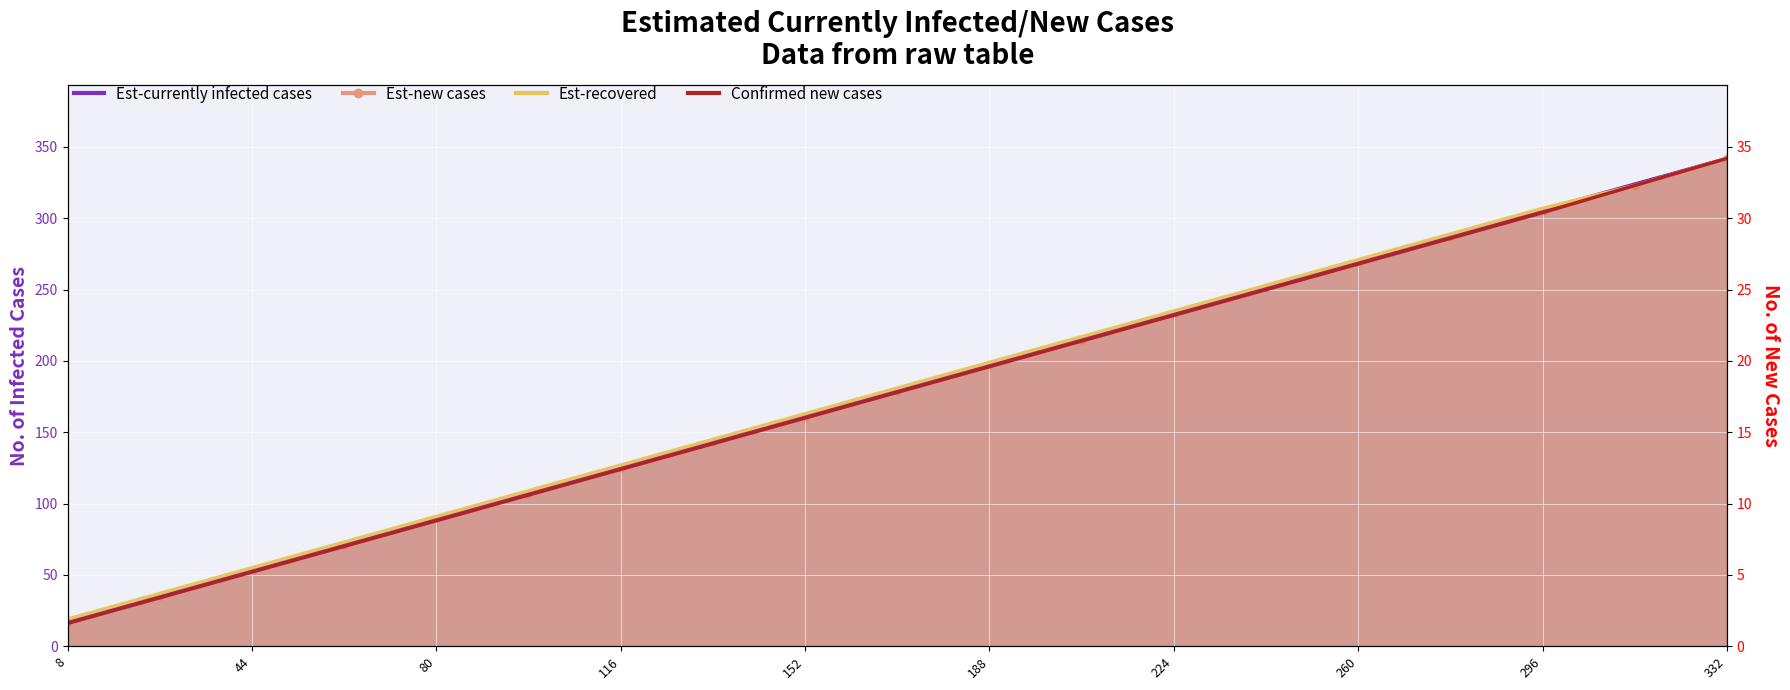

Which series has the widest spread of Y values?

Confirmed new cases